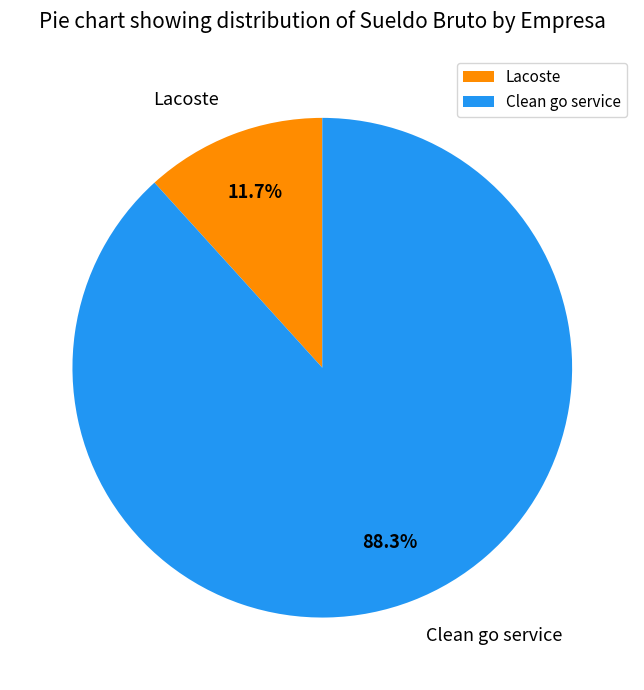

Between Lacoste and Clean go service, which is larger?

Clean go service